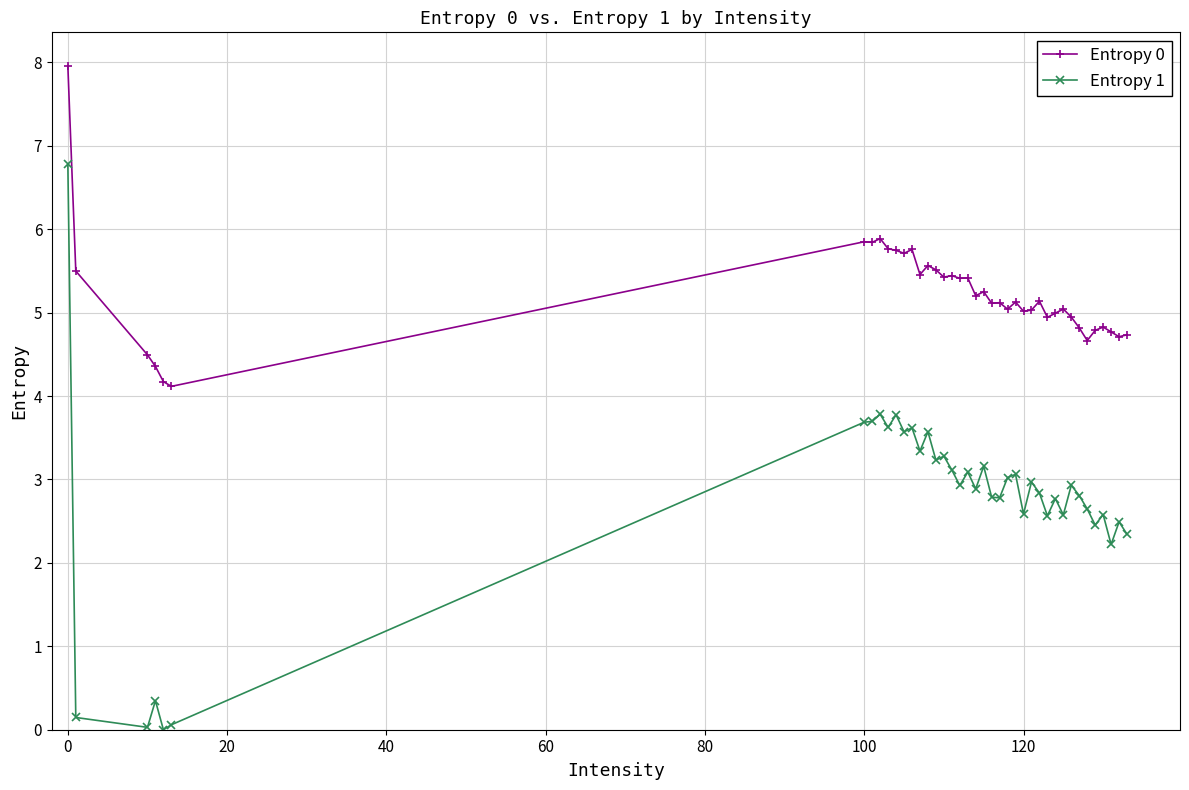

At how many categories does at least one series exceed 1?

40